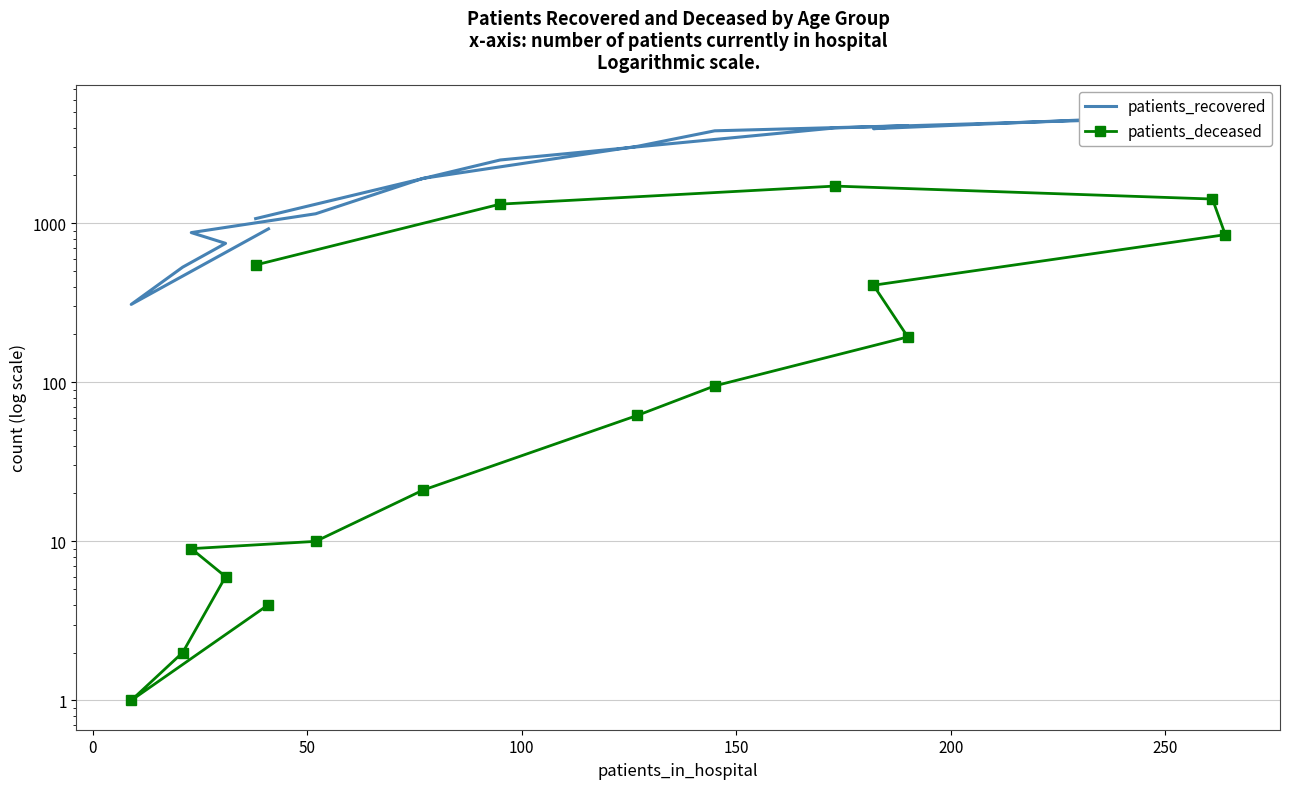

True or false: patients_deceased and patients_recovered cross at least once.

False